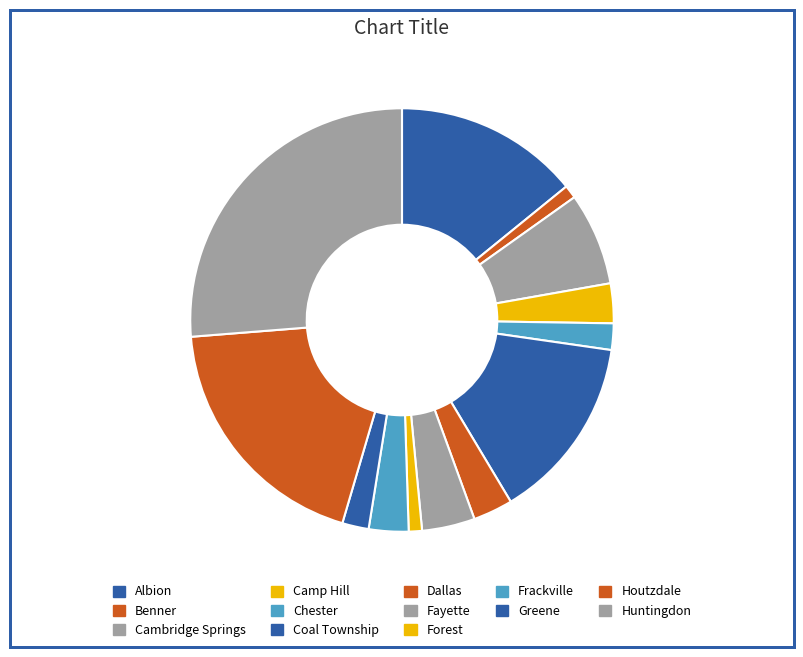

How many slices are in this pie chart?

13